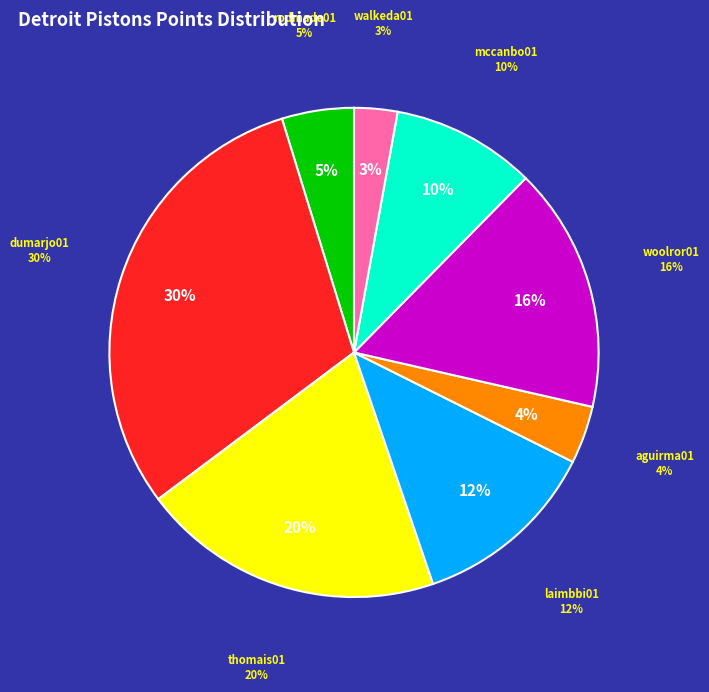

To the nearest percent, what is the difference between the dumarjo01 and laimbbi01 slice percentages?

18%